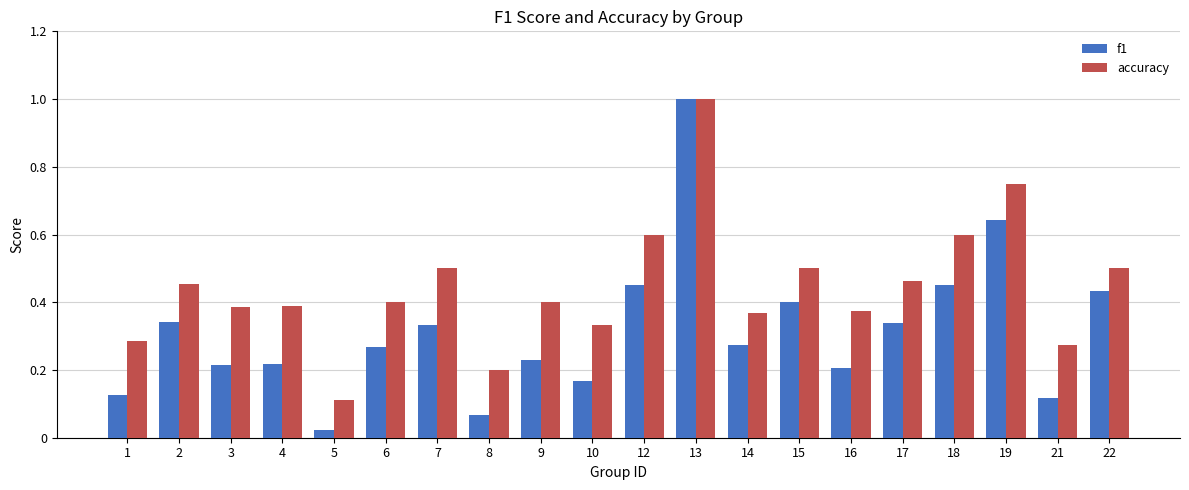

How many bars are there in total?

40